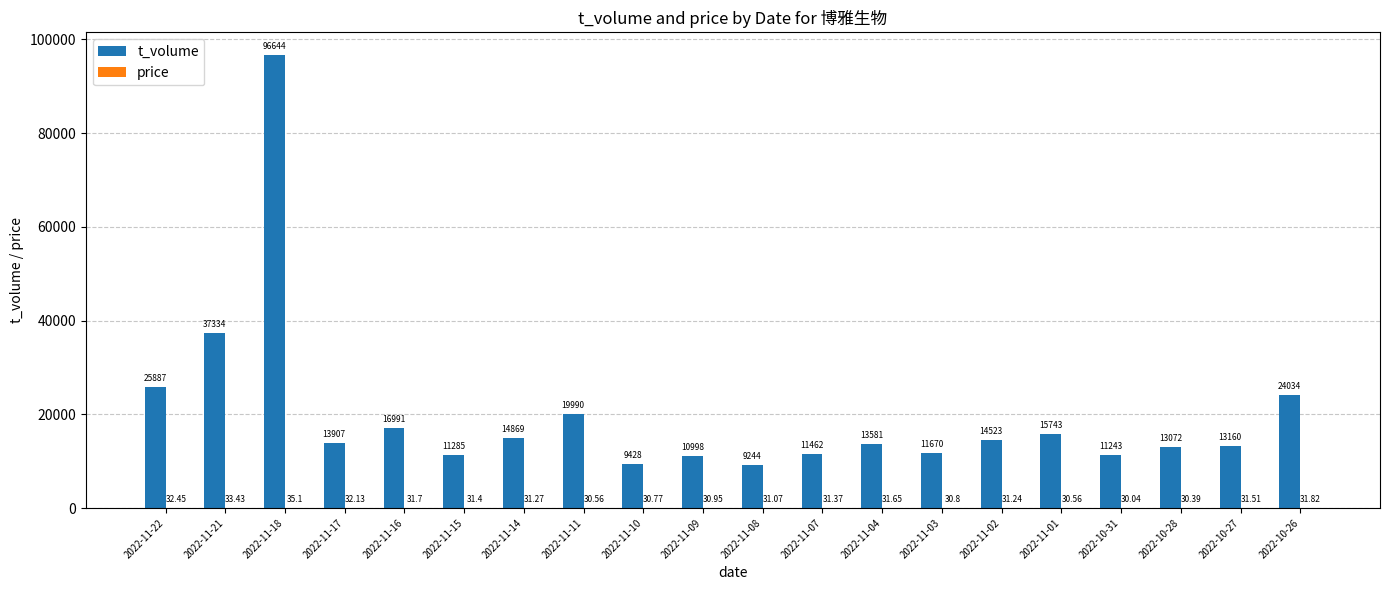

The t_volume series shows 15135.3 at 2022-11-15. True or false?

False